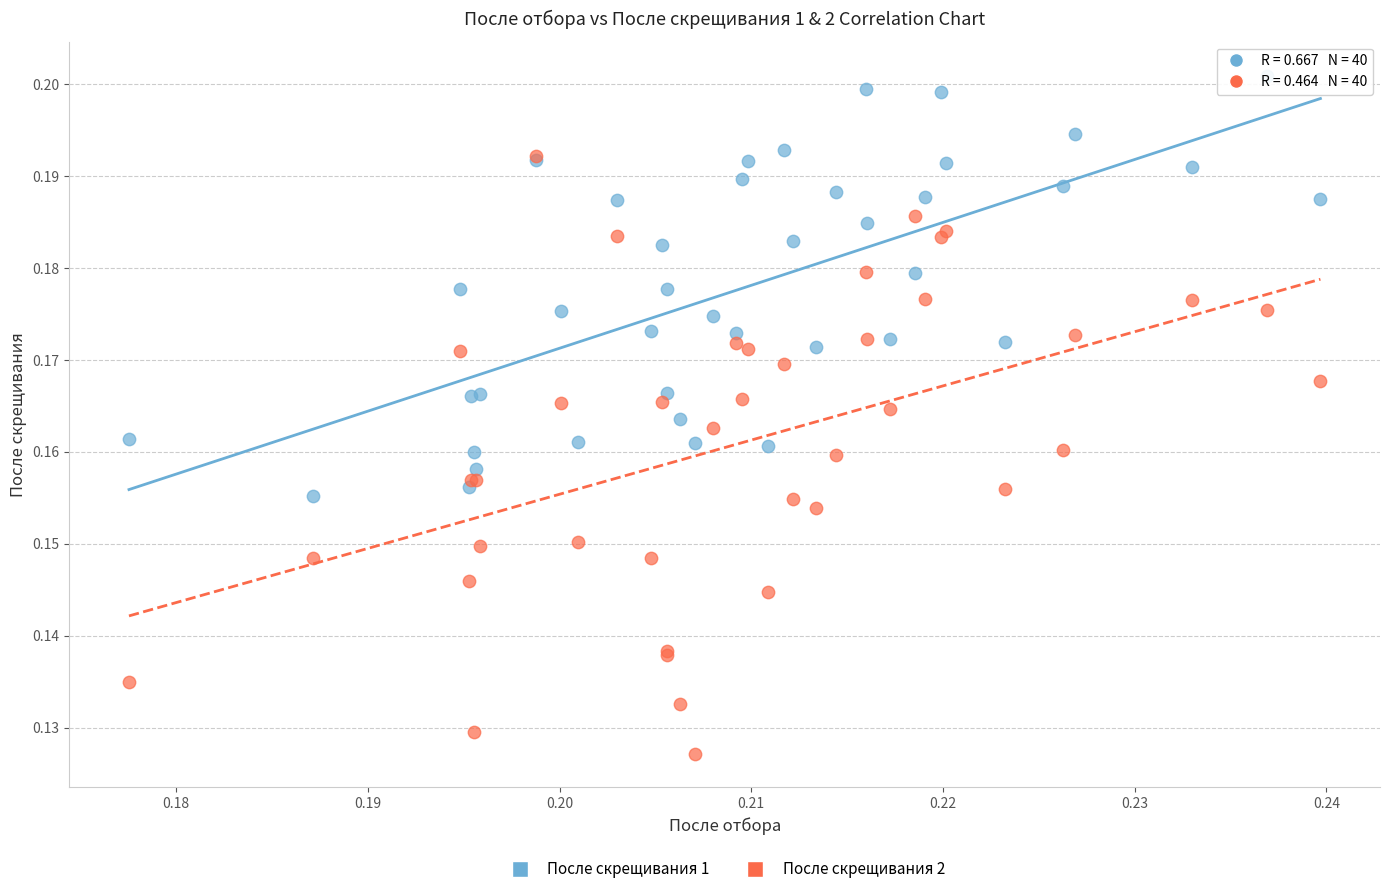

Which series has the widest spread of Y values?

После скрещивания 2